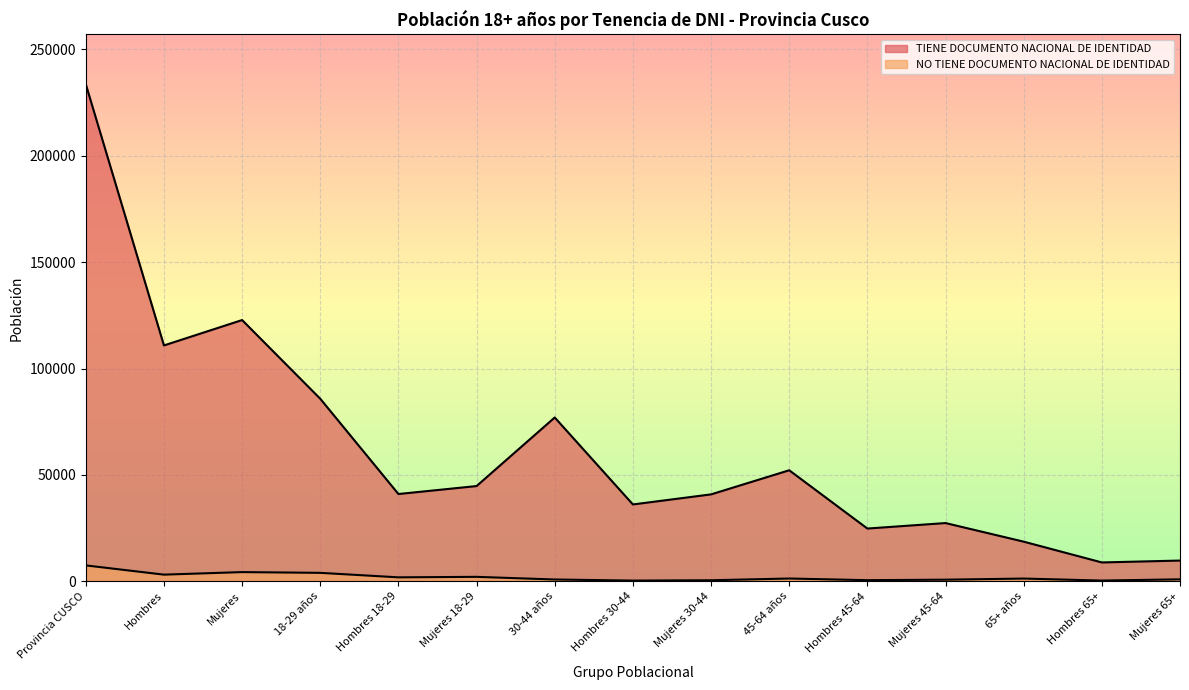

Does the chart display data point markers on the line(s)?

No